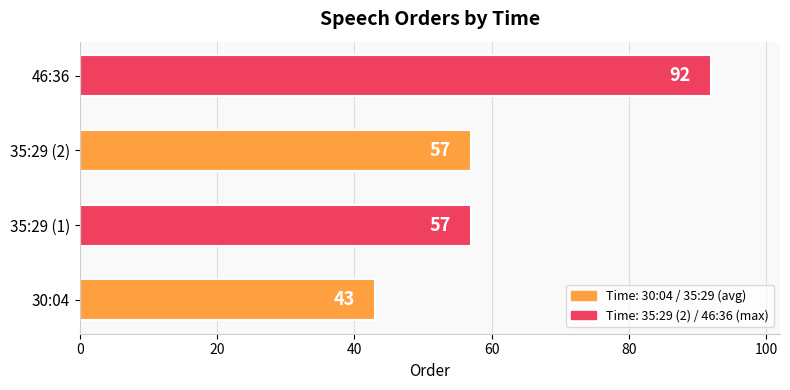

What is the sum of all values?

249